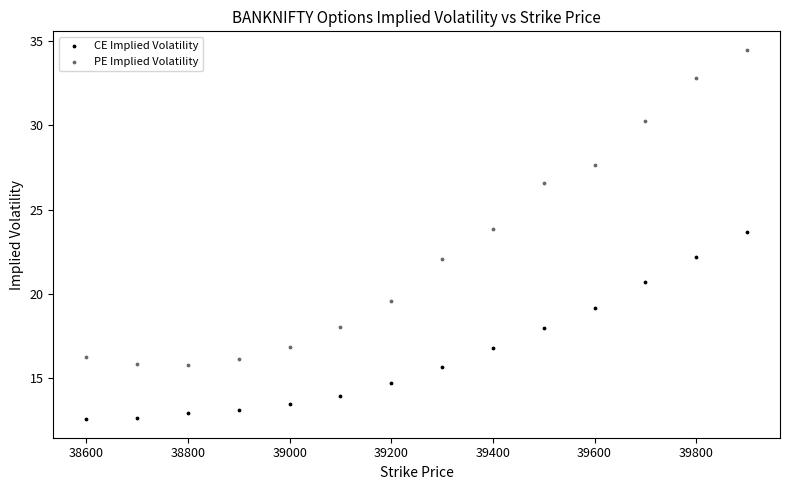

Which series contains the lowest Y value?

CE Implied Volatility